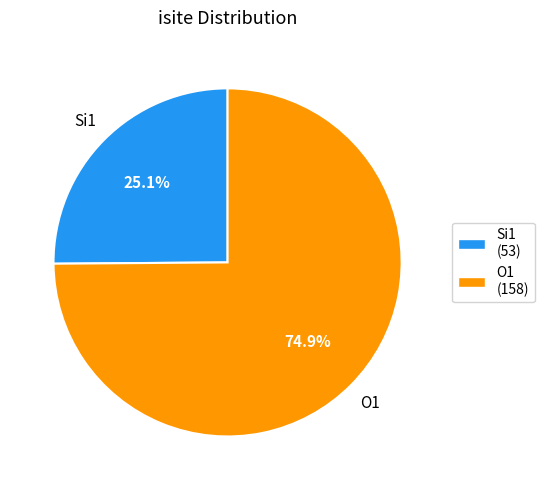

To the nearest percent, what is the difference between the largest and smallest slice percentages?

50%